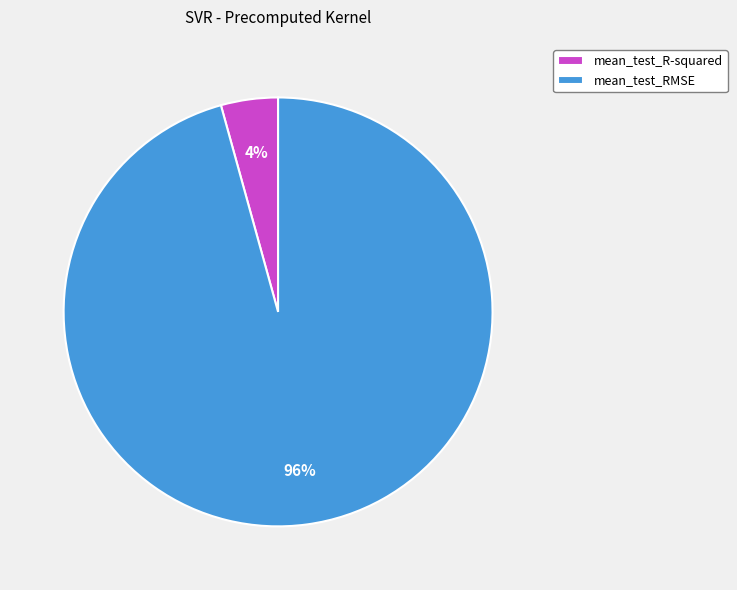

Does any single category account for the majority?

Yes